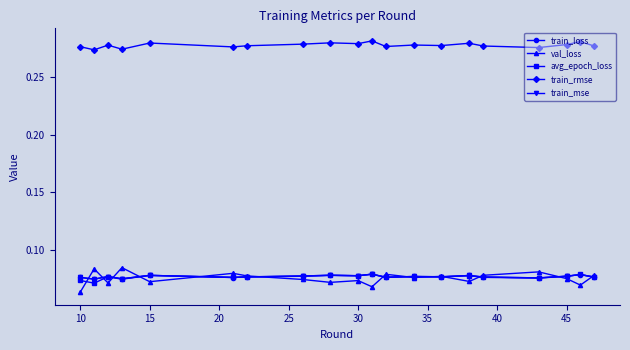

Which series has the largest range (max minus min)?

val_loss